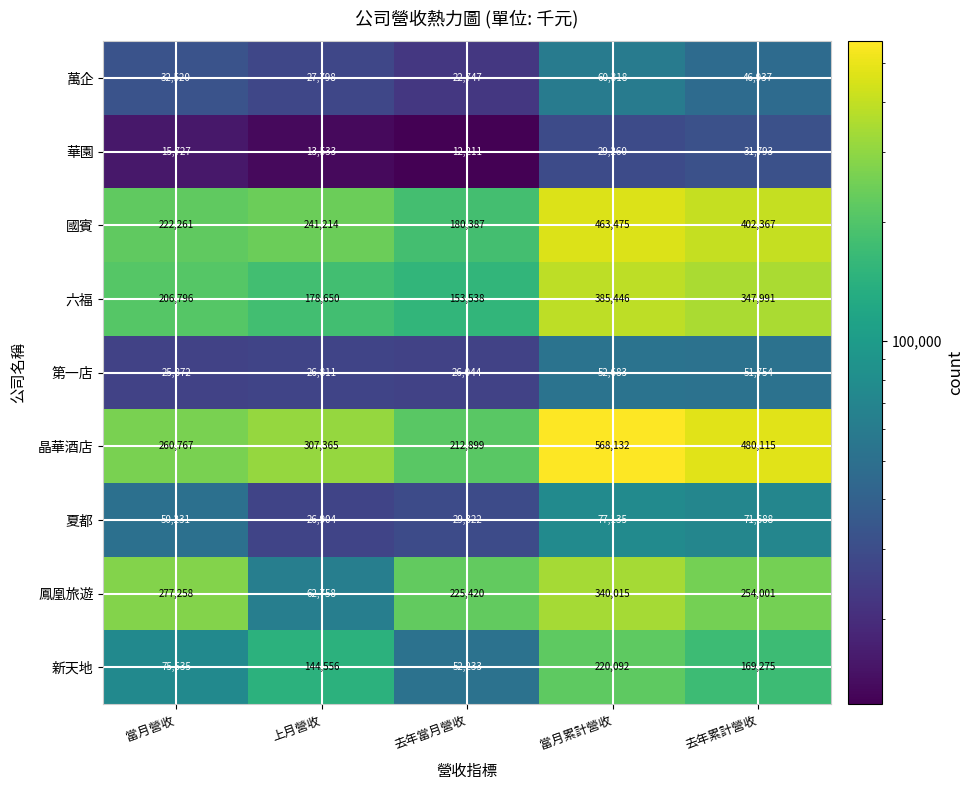

Which series changed the most between 去年當月營收 and 當月累計營收?

晶華酒店